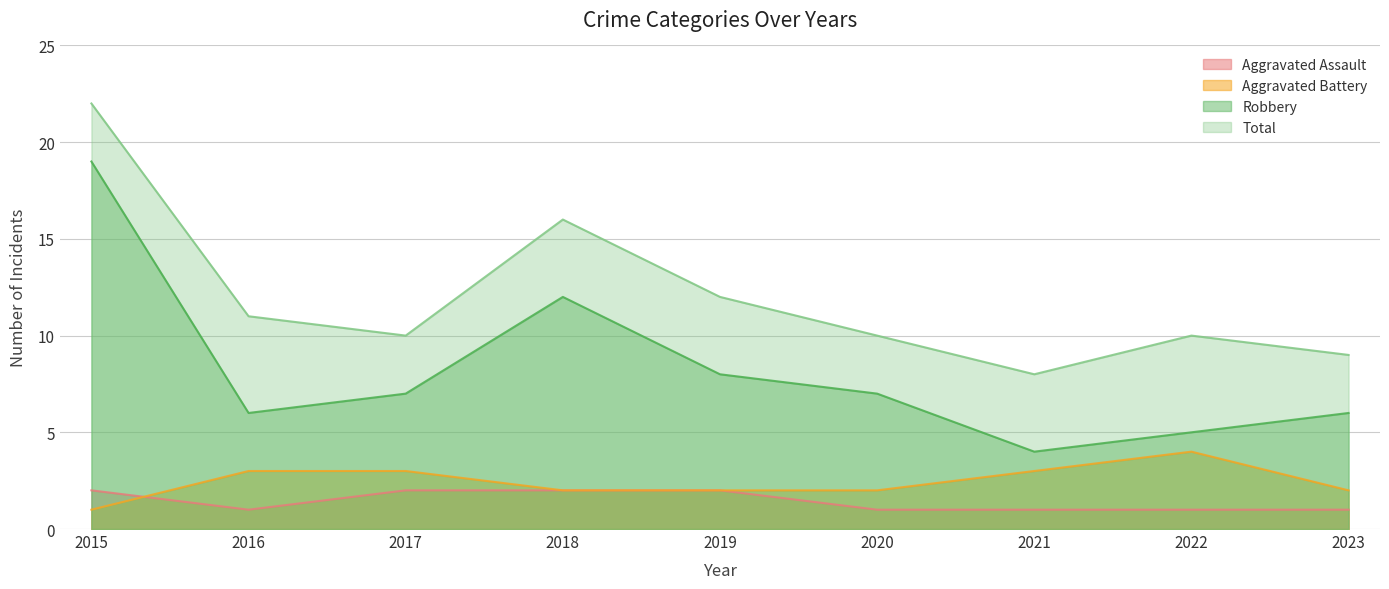

Which label corresponds to the smallest value in the chart?

2016